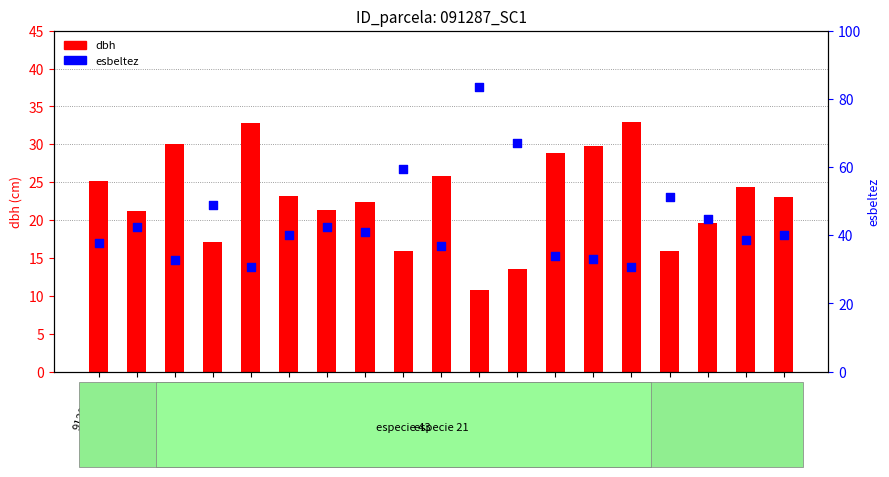

At which category is the sum across all series the highest?

91287014